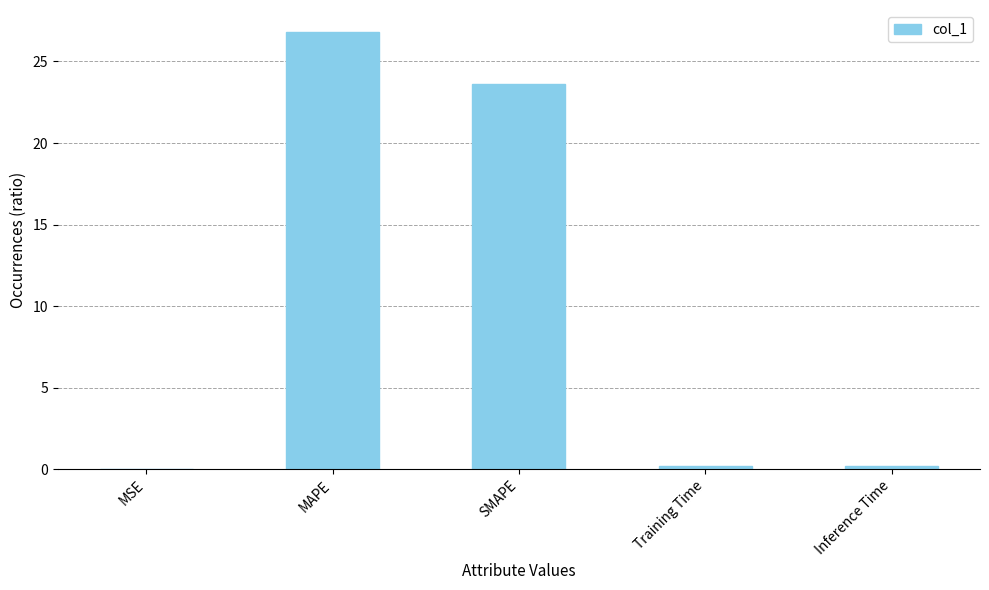

True or false: the data shows 0.0 at MSE.

True